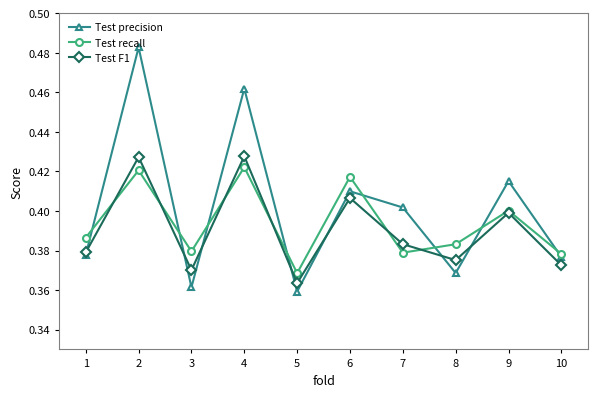

The value of Test F1 at 5 is 0.7. True or false?

False